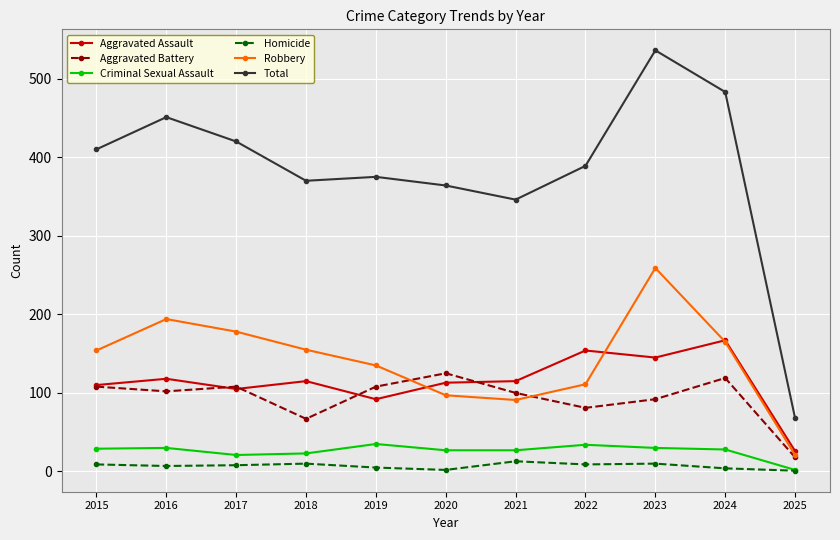

What is the value of the Aggravated Battery point at the 10th from the left?

119